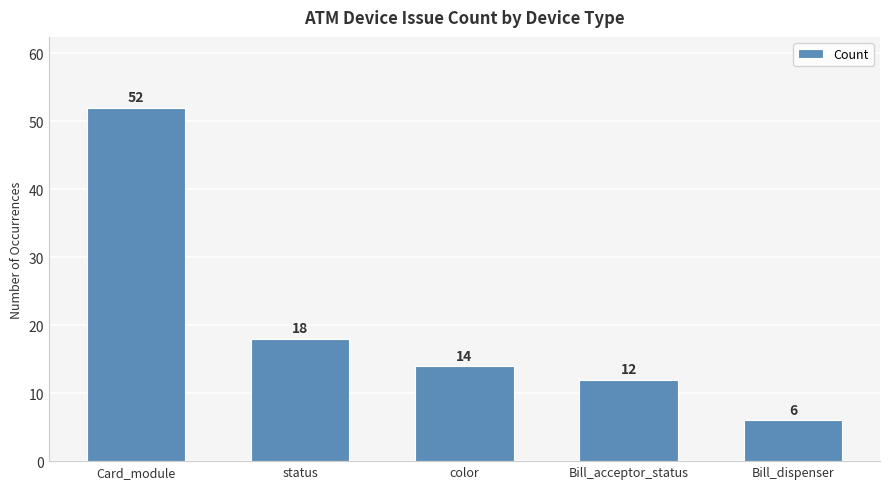

What position from the right is Bill_dispenser?

1